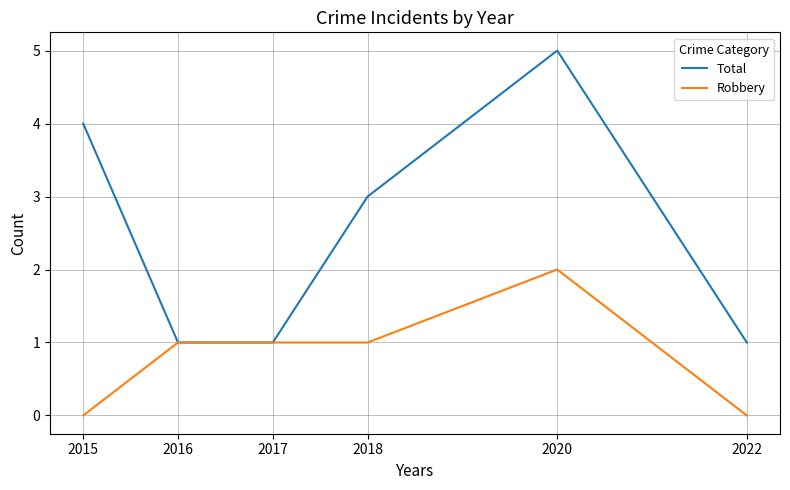

At 2018, list the series in order from largest to smallest.

Total, Robbery